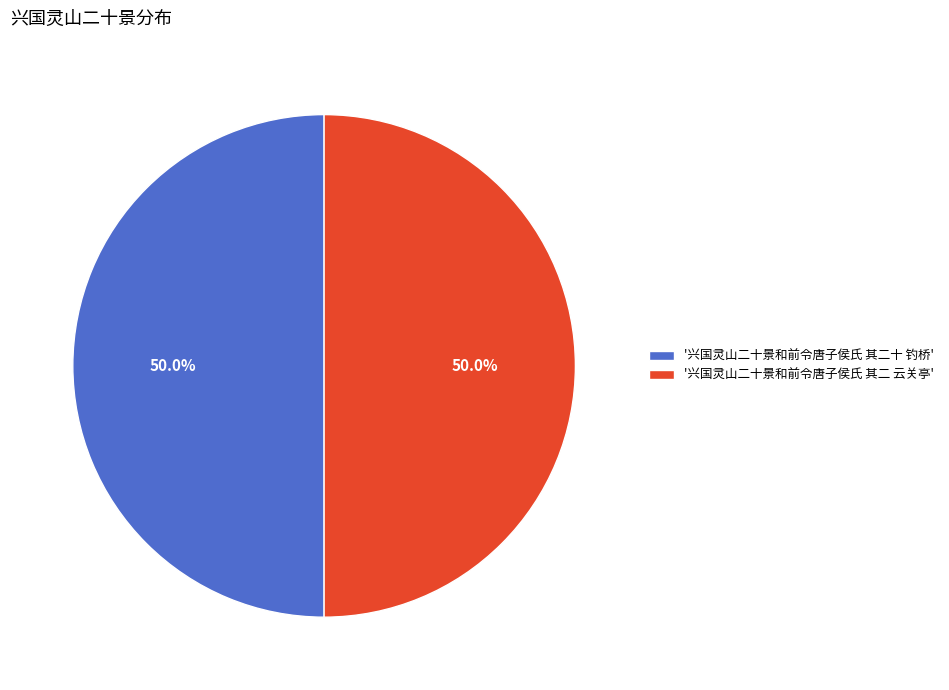

How much of the chart is everything except '兴国灵山二十景和前令唐子侯氏 其二 云关亭'?

50.0%